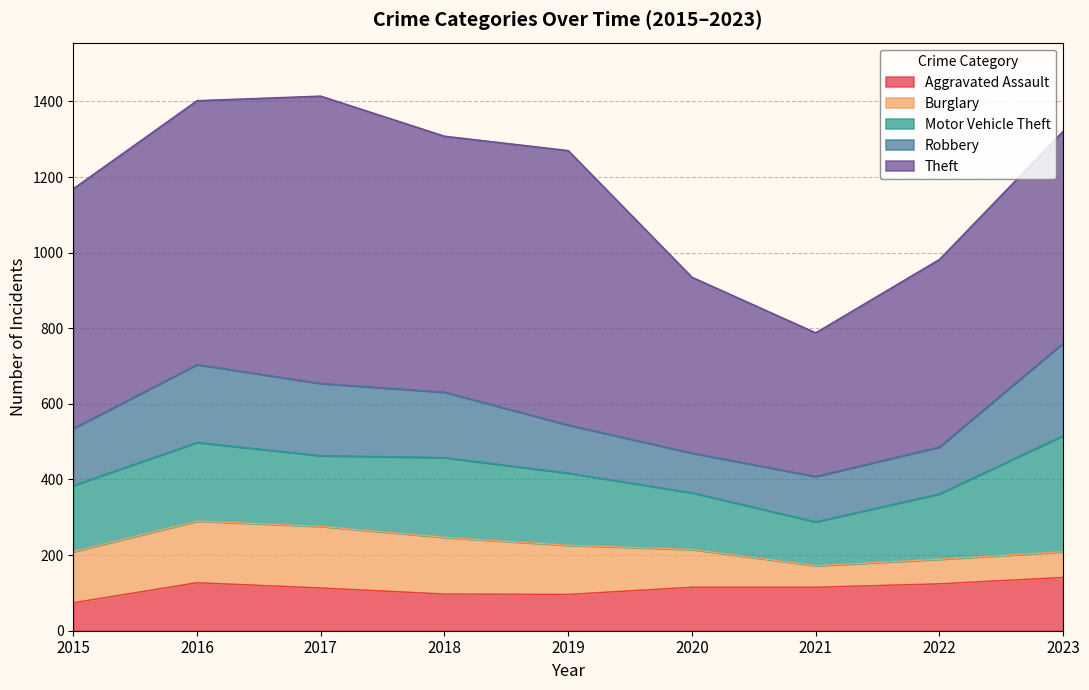

Reading right to left, extract all data points from this chart.

Aggravated Assault: 2023=141	2022=124	2021=115	2020=115	2019=96	2018=97	2017=113	2016=127	2015=74
Burglary: 2023=68	2022=65	2021=57	2020=100	2019=130	2018=150	2017=163	2016=163	2015=135
Motor Vehicle Theft: 2023=307	2022=173	2021=116	2020=150	2019=191	2018=211	2017=187	2016=208	2015=175
Robbery: 2023=245	2022=124	2021=120	2020=105	2019=127	2018=173	2017=191	2016=206	2015=151
Theft: 2023=560	2022=496	2021=380	2020=465	2019=726	2018=677	2017=760	2016=698	2015=634